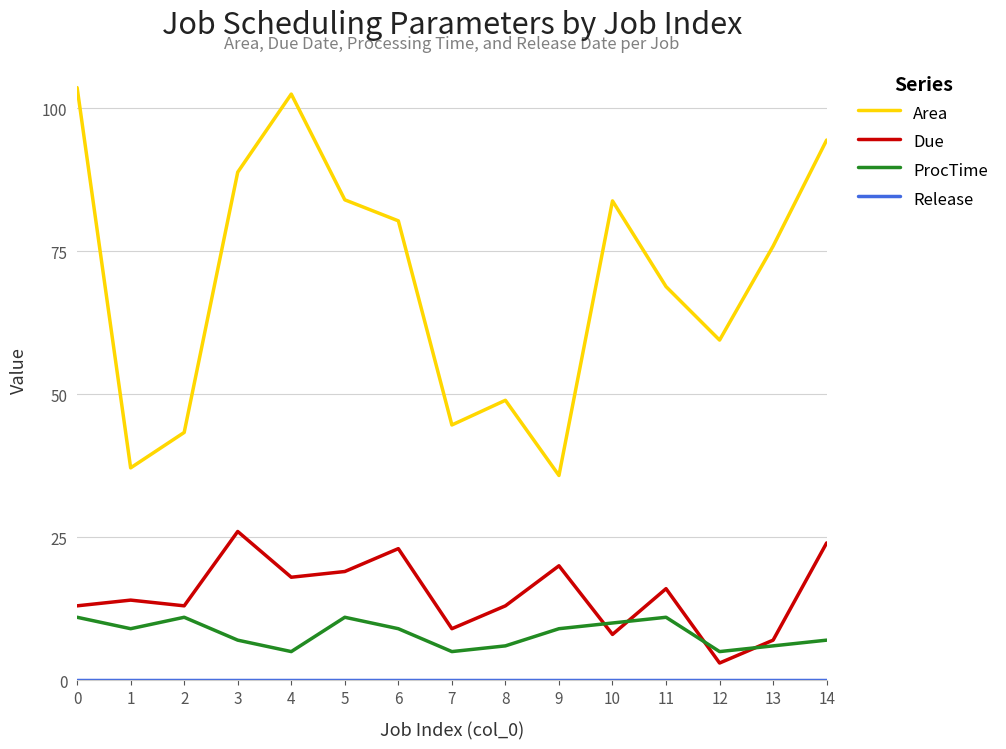

Is the value of Due at 2 greater than the value of ProcTime at 1?

Yes